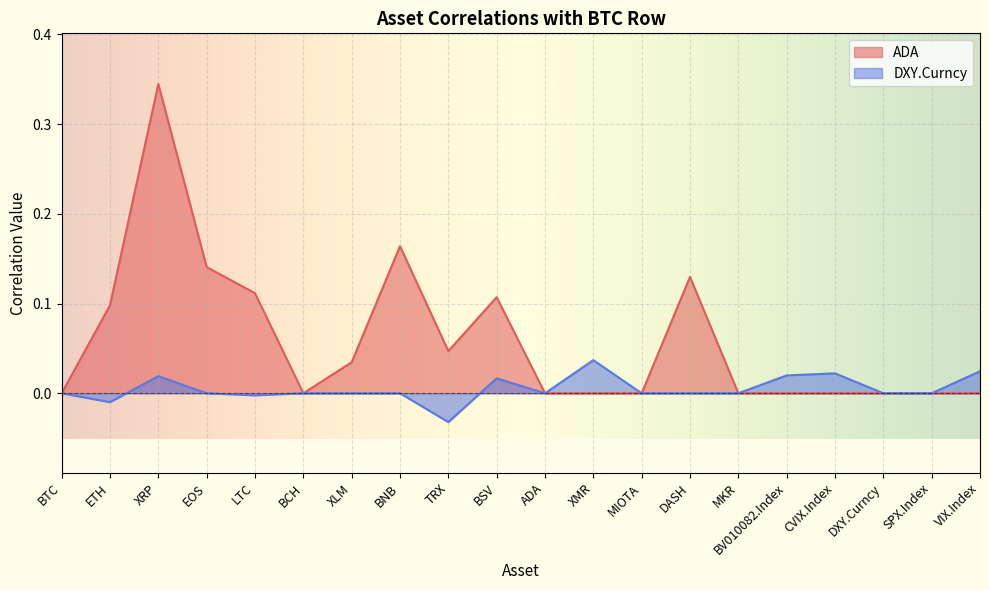

What is the label of the 10th point from the left?

BSV